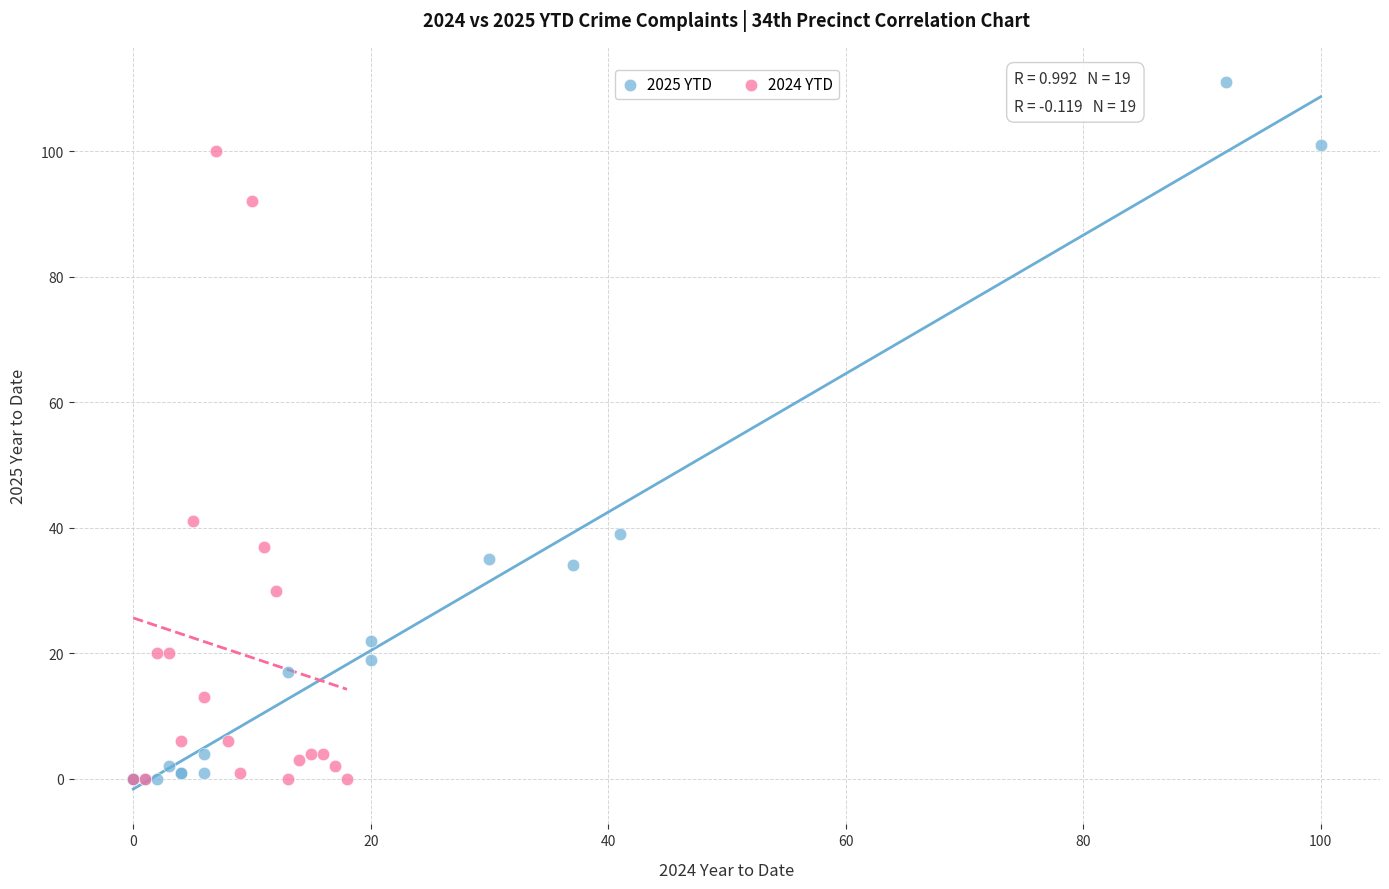

Which series has the largest Y range (max minus min)?

2025 YTD